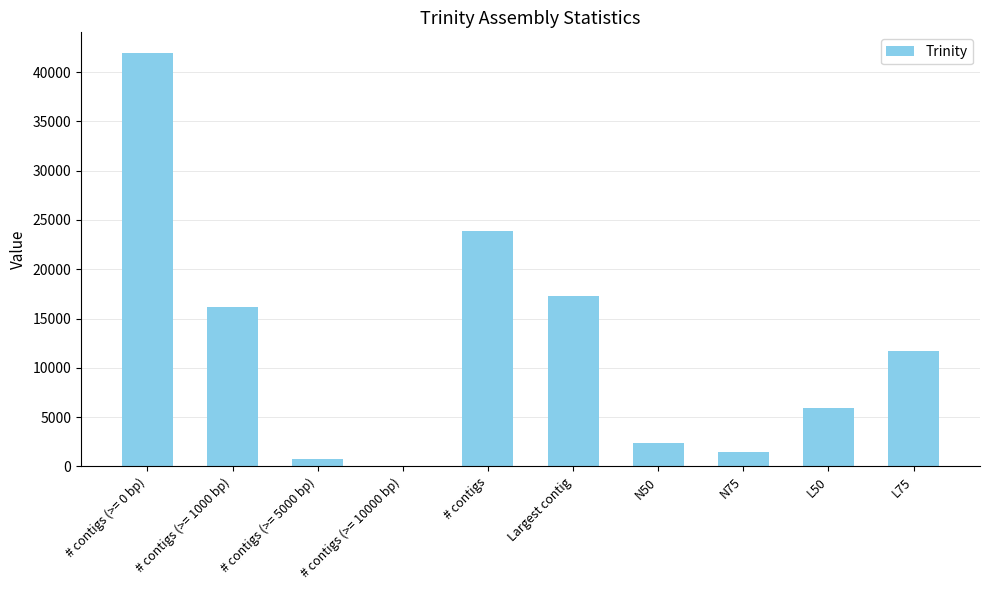

Between # contigs (>= 1000 bp) and # contigs (>= 0 bp), which is larger?

# contigs (>= 0 bp)